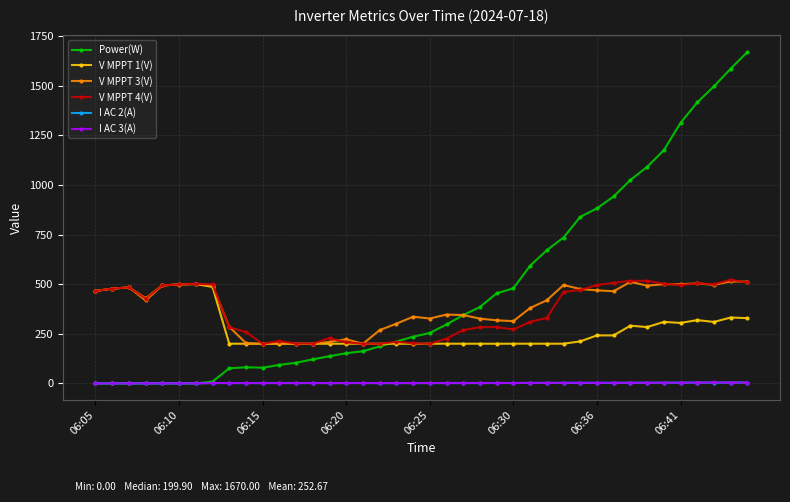

How many series are shown in this chart?

6